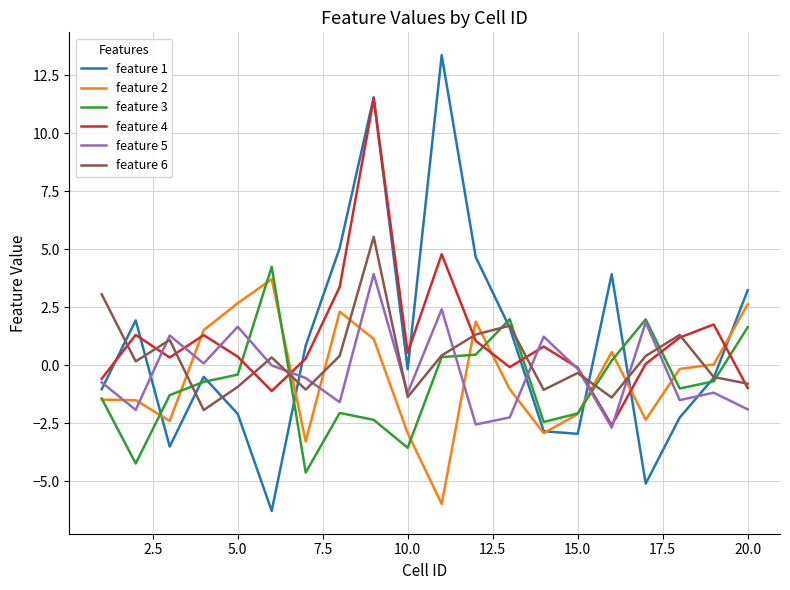

True or false: feature 4 and feature 3 intersect in this chart.

True